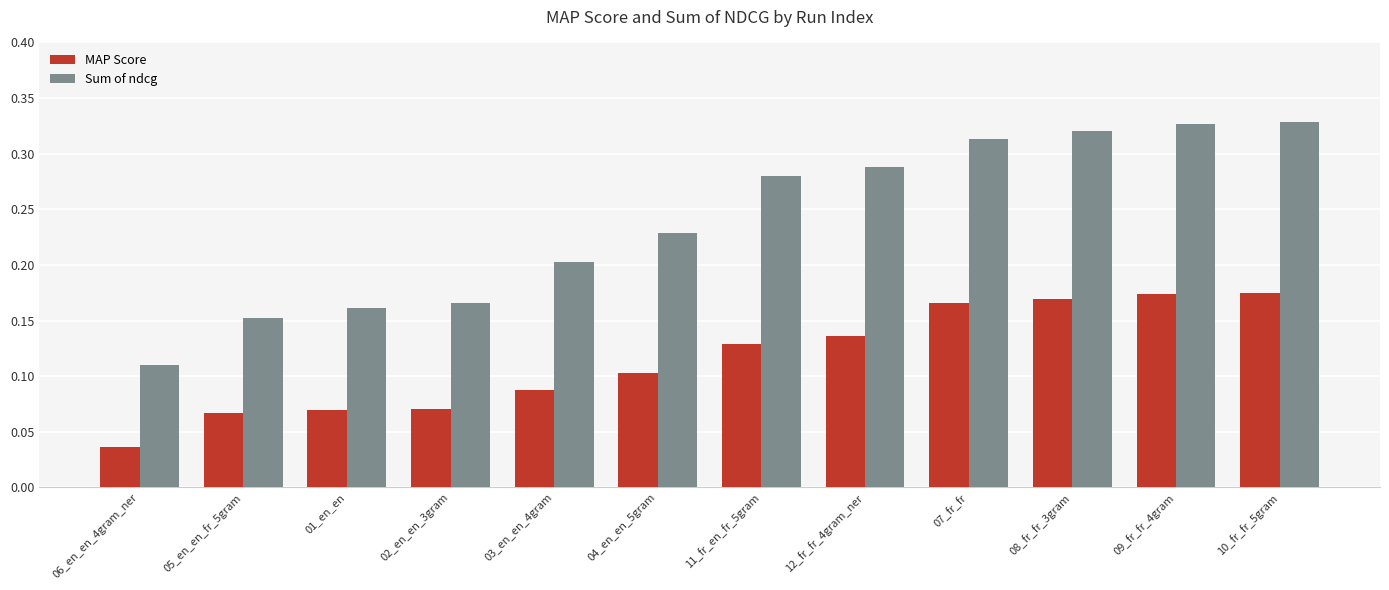

Is it true that Sum of ndcg equals 0.3 at 04_en_en_5gram?

False